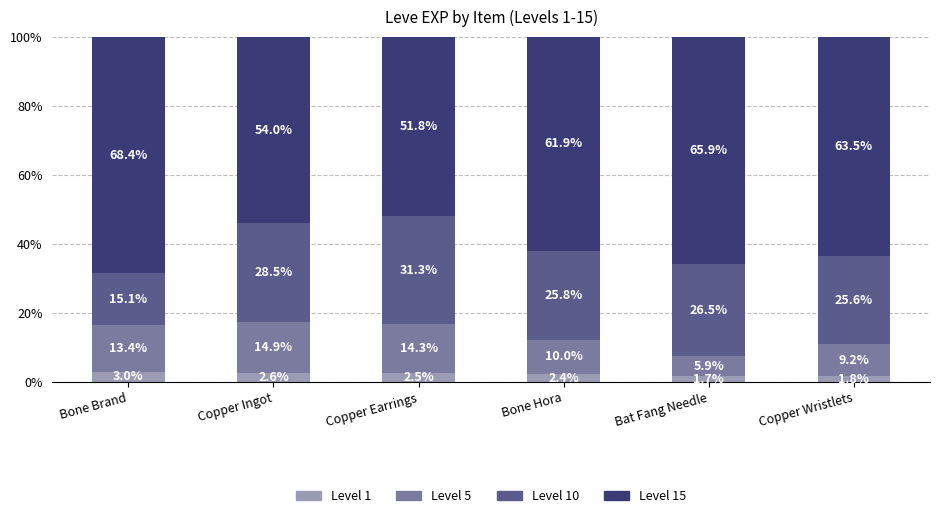

Is it true that Level 1 equals 2.6 at Copper Ingot?

True